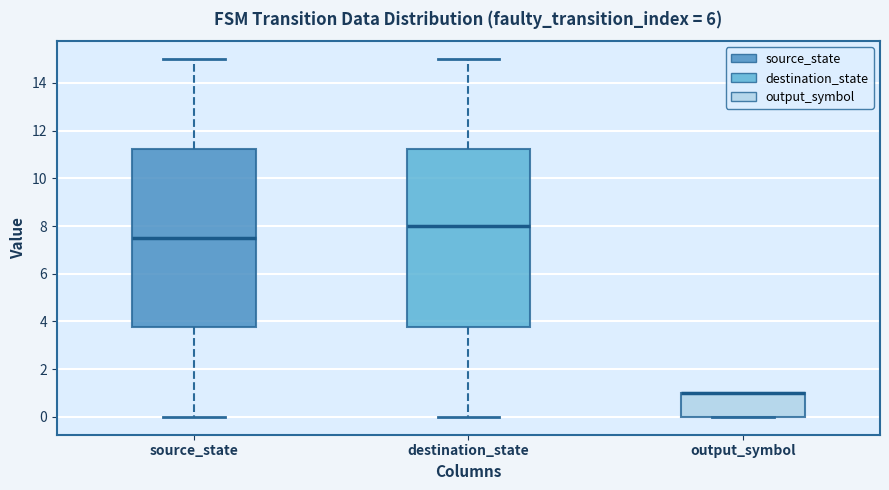

Reading left to right, transcribe this box plot: for each box, give where its median line is, the range the box spans, and where its two whiskers end, as read against the y-axis. The values are not printed on the chart, so give them approximately, as read against the axis.

source_state: median 7.6, box 3.8 to 11.2, whiskers 0.0 to 15.0
destination_state: median 8.0, box 3.8 to 11.2, whiskers 0.0 to 15.0
output_symbol: median 1.0 (drawn on the box's upper edge), box 0.0 to 1.0, whiskers 0.0 to 1.0